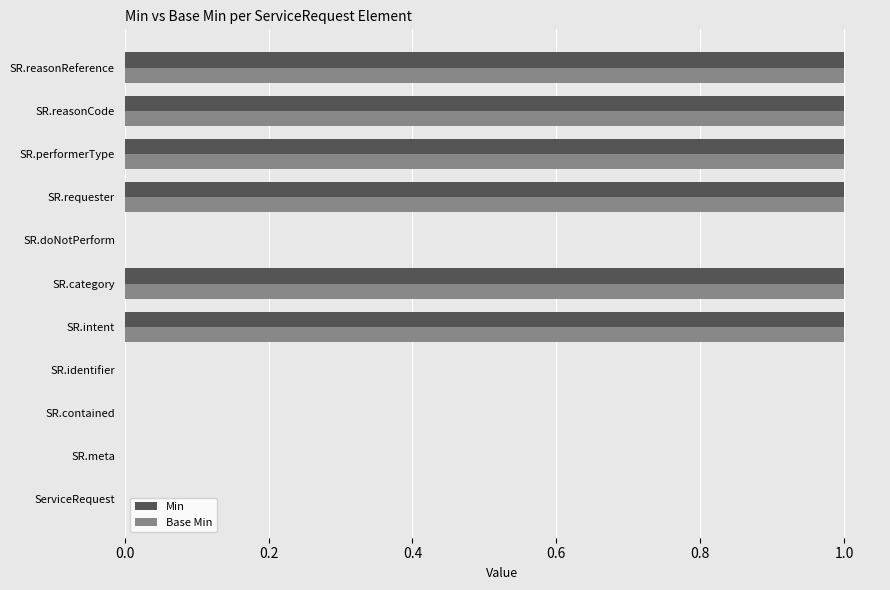

What is the sum of all Base Min values?

6